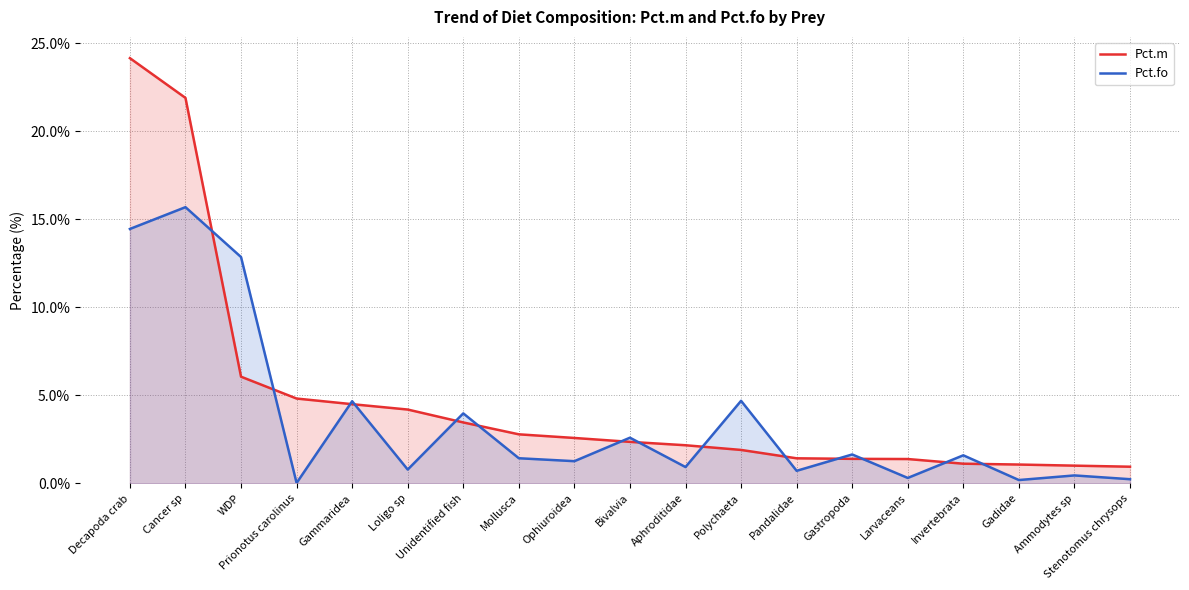

How many lines are shown in the chart?

2